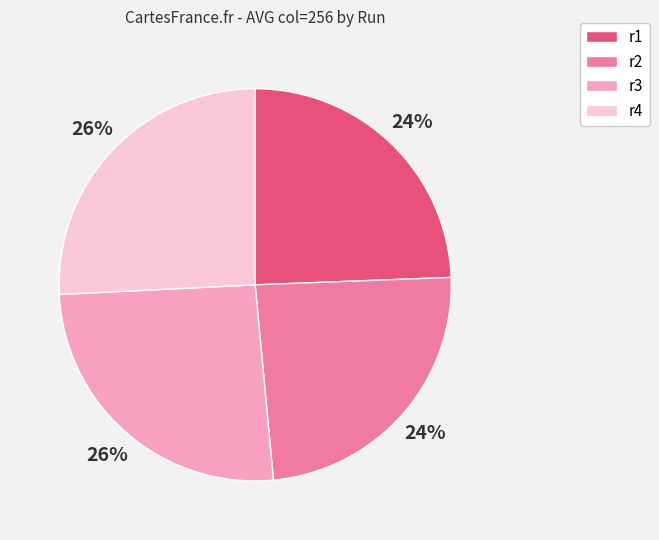

Approximately how many times larger is the value at r3 compared to r1?

1.1